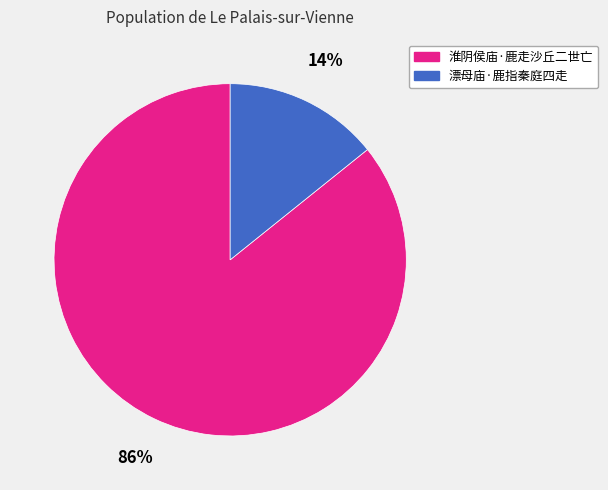

True or false: 漂母庙·鹿指秦庭四走 accounts for 27% of the total.

False